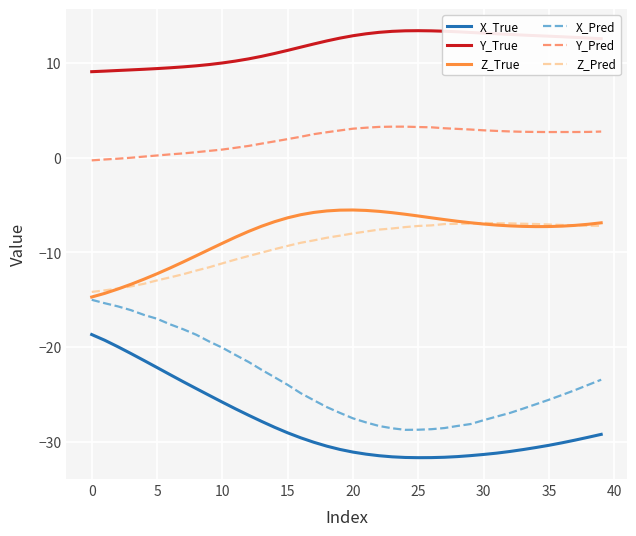

True or false: X_Pred and X_True intersect in this chart.

False